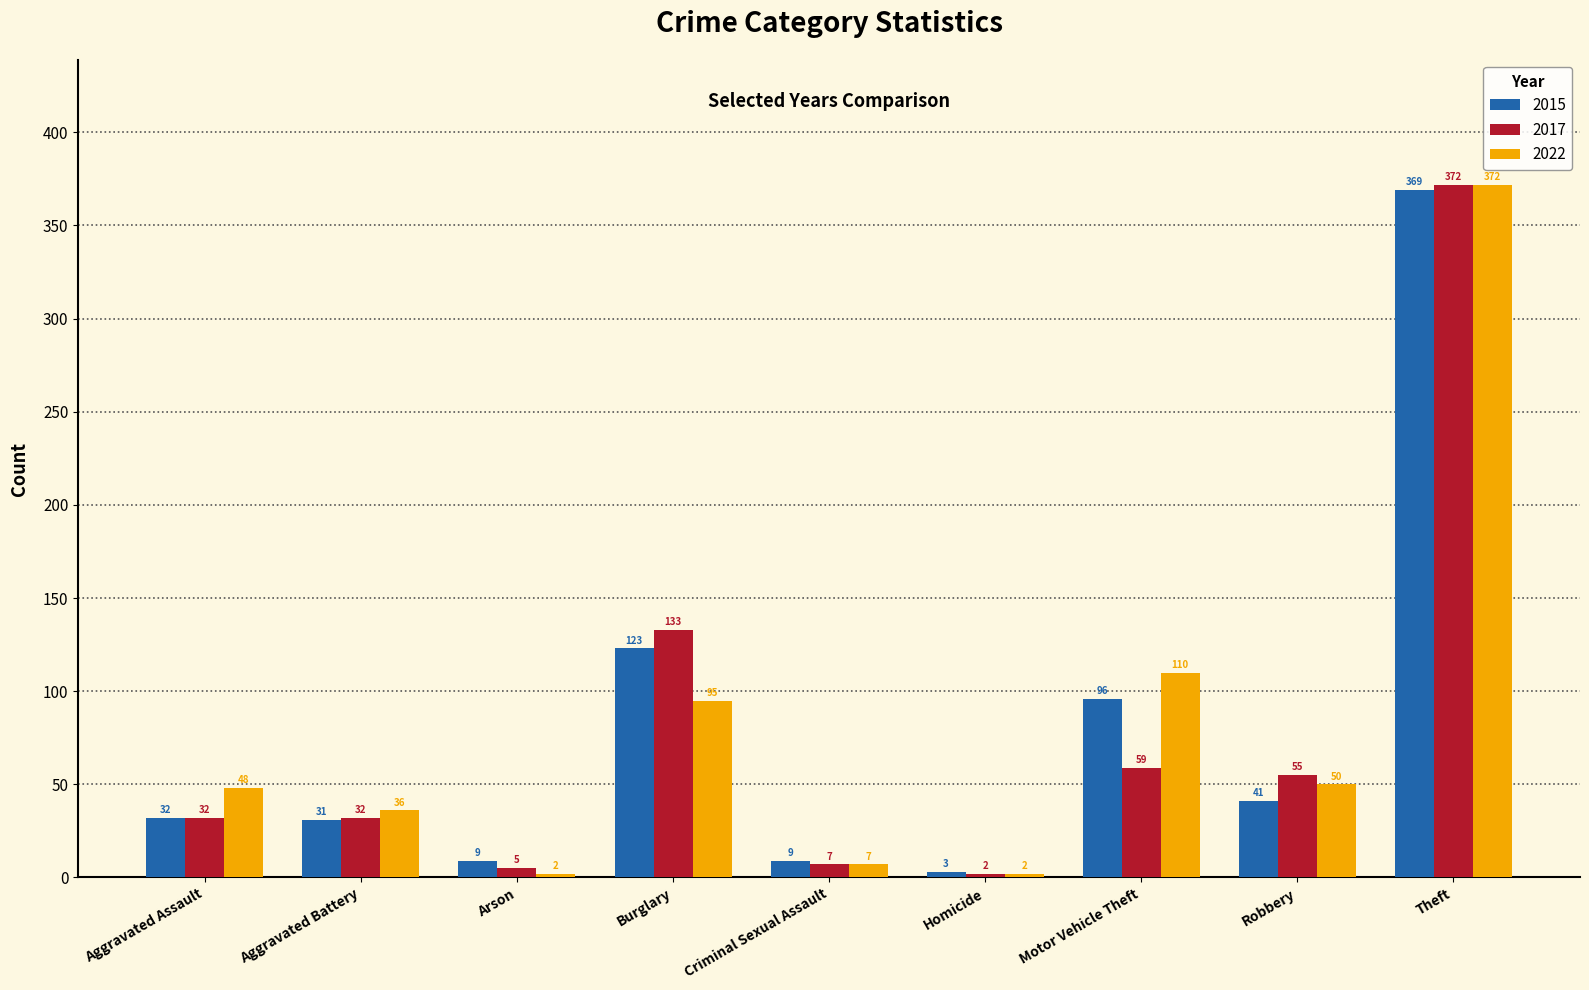

Rank the series by their average value, from highest to lowest.

2022, 2015, 2017